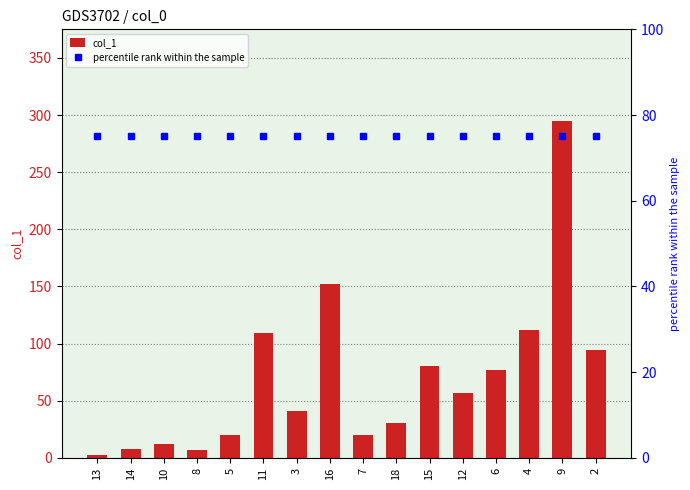

Rank the series by their average value, from lowest to highest.

col_1, percentile rank within the sample